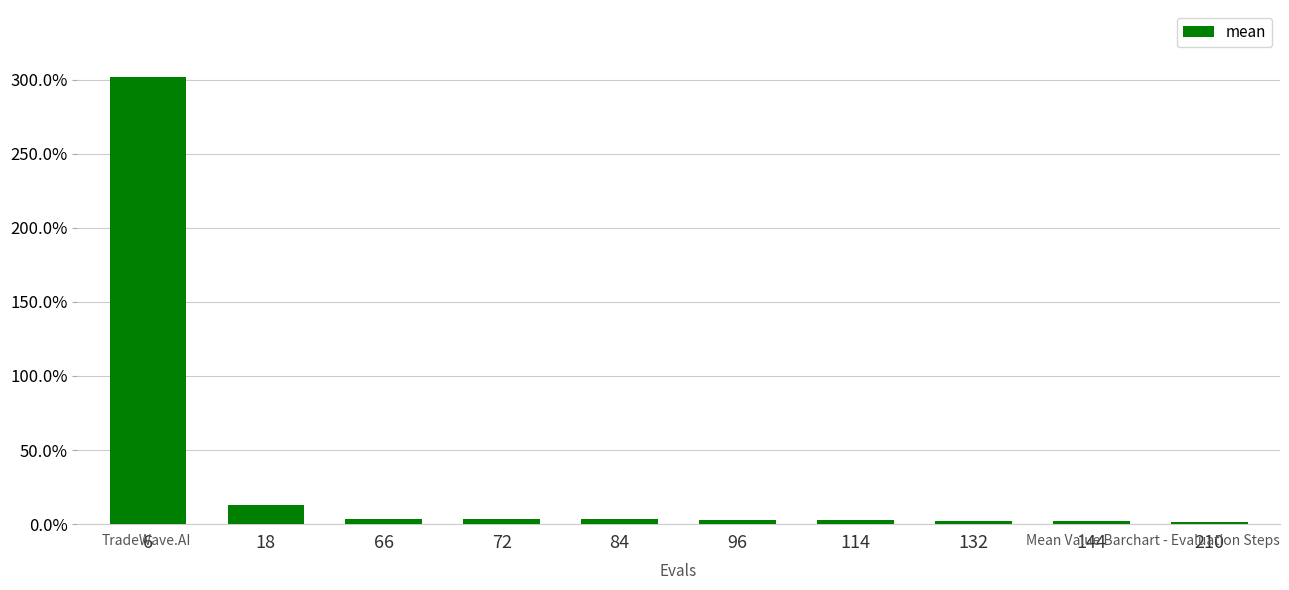

Is it true that the value at 18 is 0.2?

False